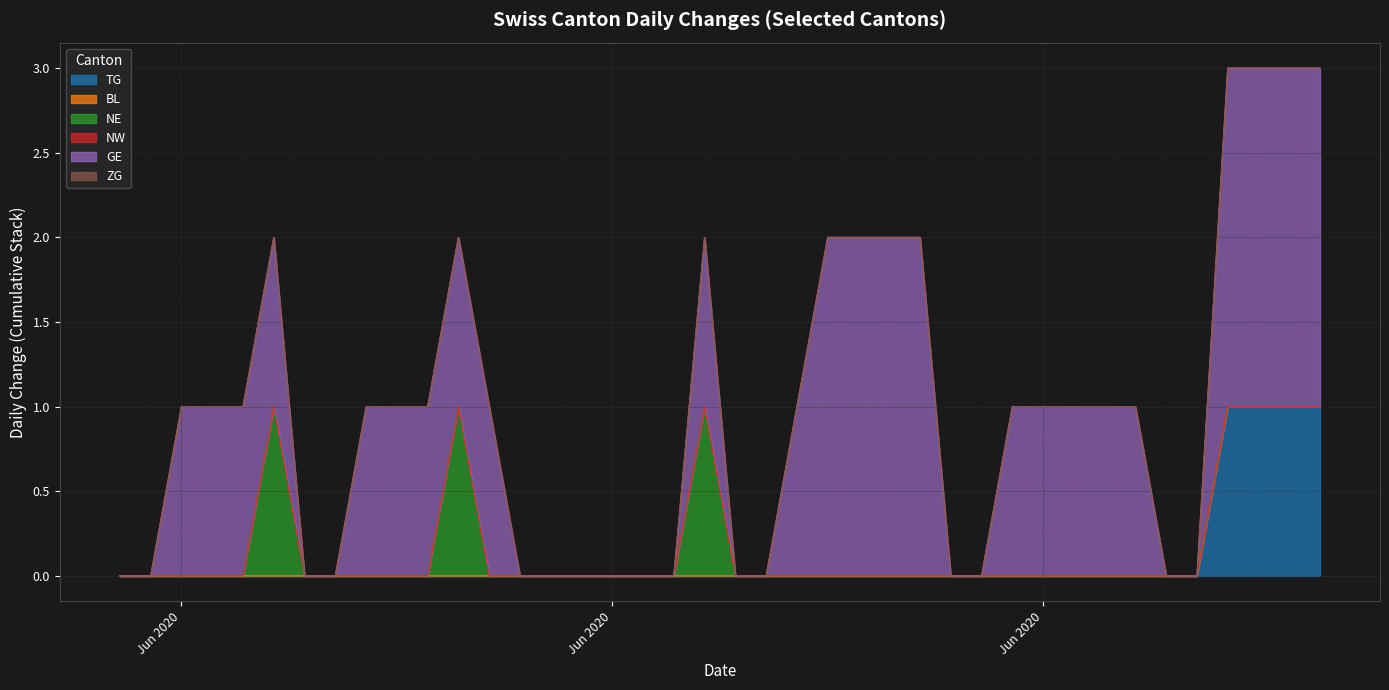

Which series has the largest range (max minus min)?

GE